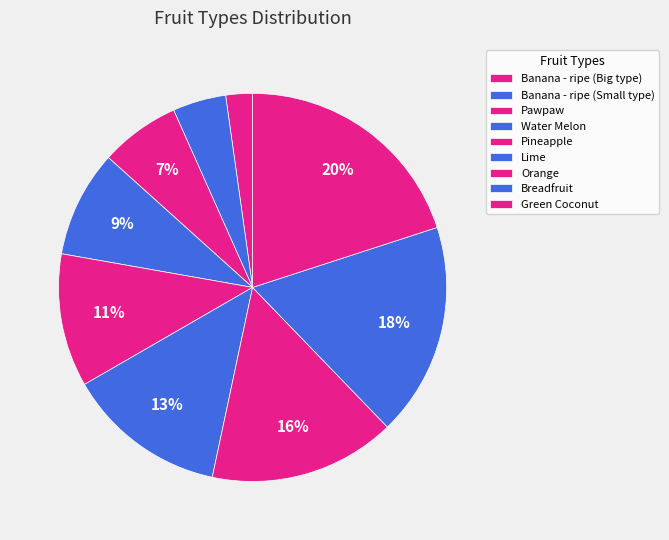

How many slices are in this pie chart?

9